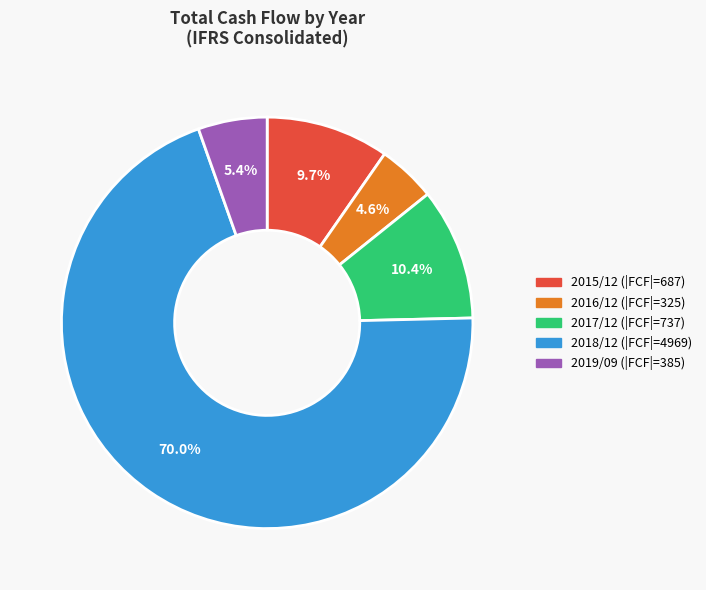

Which has a higher value, 2017/12 or 2018/12?

2018/12